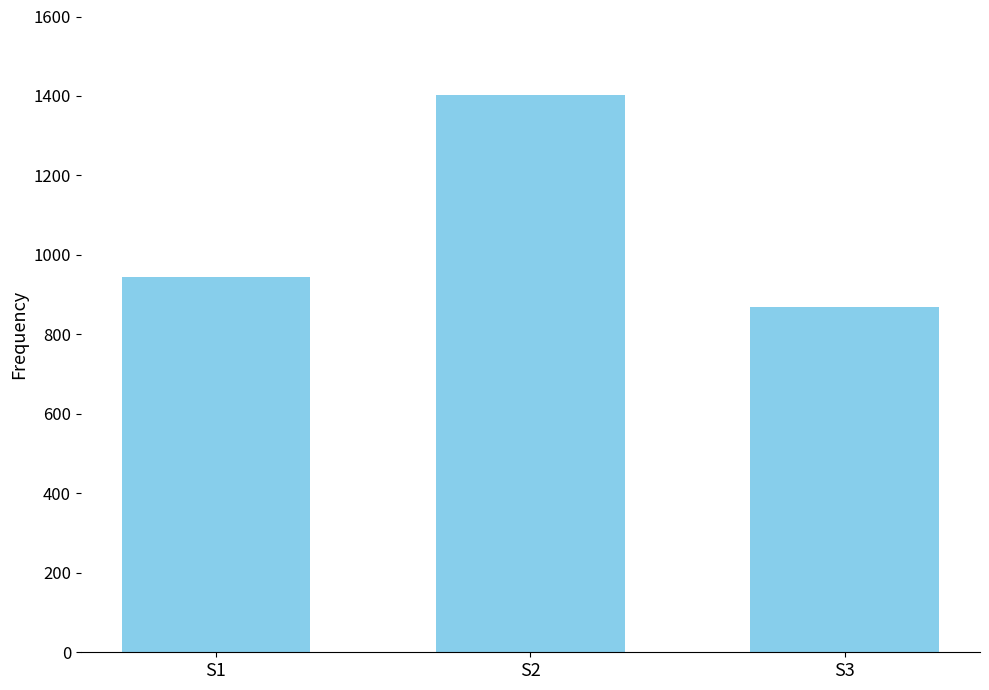

What is the value of the 1st bar from the left?

945.4